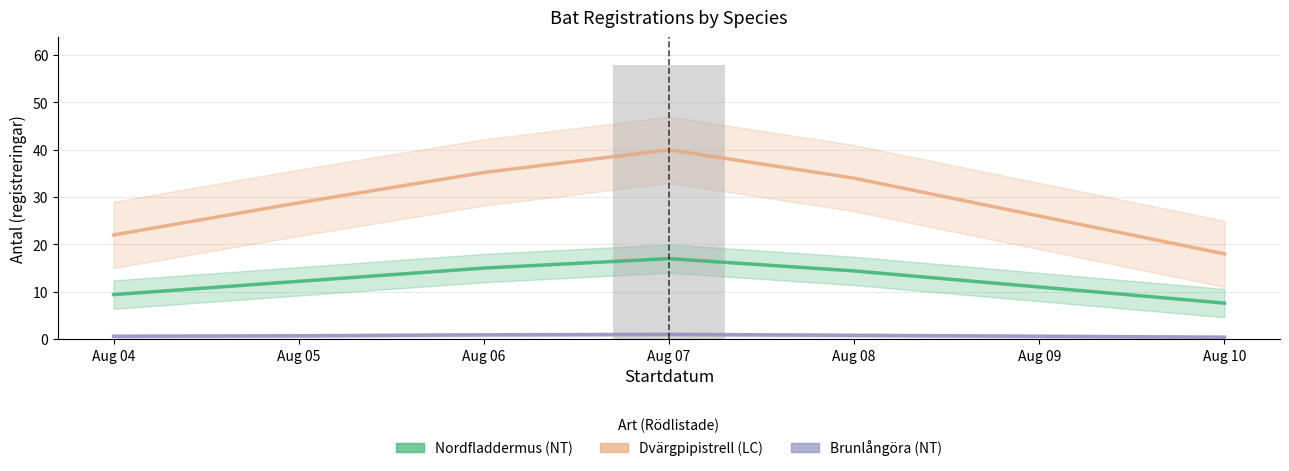

Reading left to right, list all the values displayed in this chart.

Nordfladdermus: Aug 04=9.4	Aug 05=12.2	Aug 06=15.0	Aug 07=17.0	Aug 08=14.4	Aug 09=11.0	Aug 10=7.6
Dvärgpipistrell: Aug 04=22.0	Aug 05=28.8	Aug 06=35.2	Aug 07=40.0	Aug 08=34.0	Aug 09=26.0	Aug 10=18.0
Brunlångöra: Aug 04=0.6	Aug 05=0.7	Aug 06=0.9	Aug 07=1.0	Aug 08=0.8	Aug 09=0.6	Aug 10=0.4